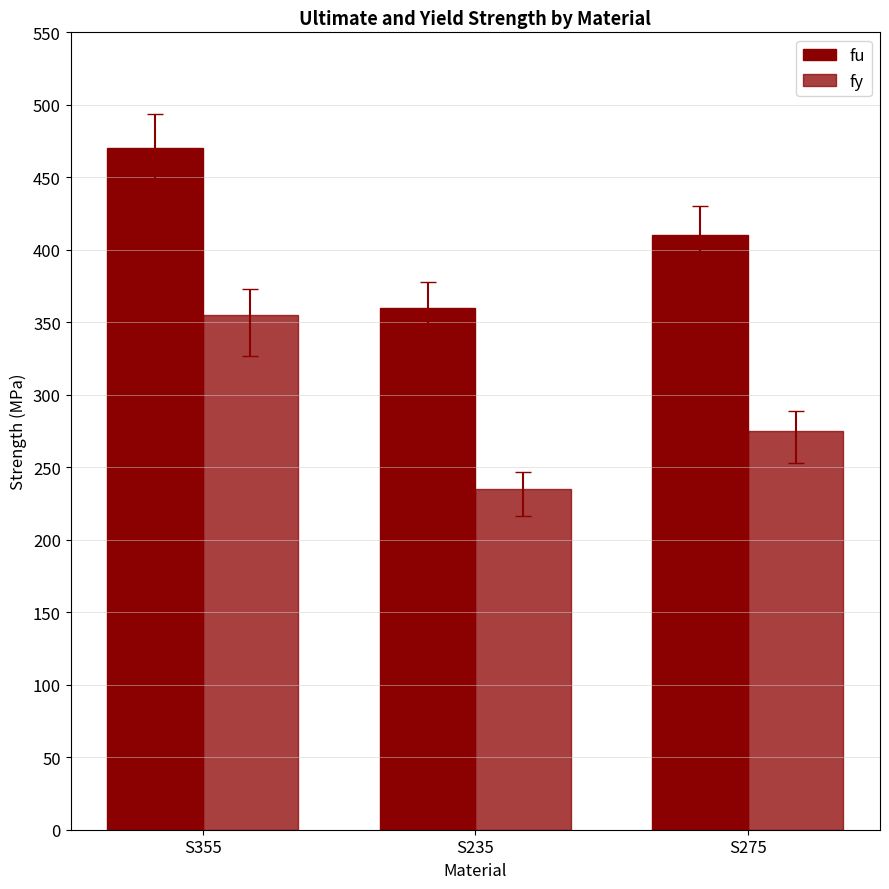

List the series in order of their overall mean, lowest first.

fy, fu